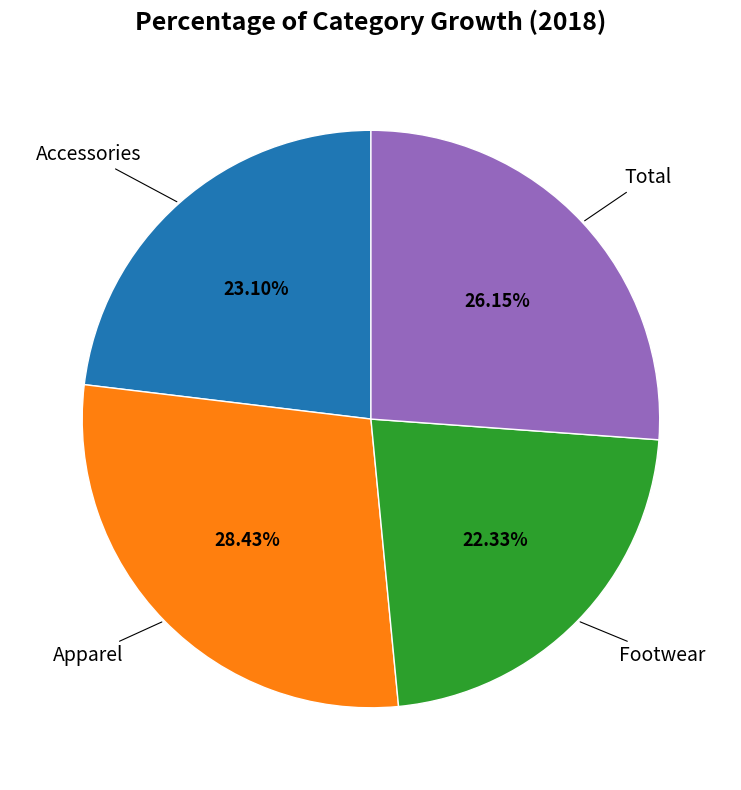

Is there a majority slice in this chart?

No